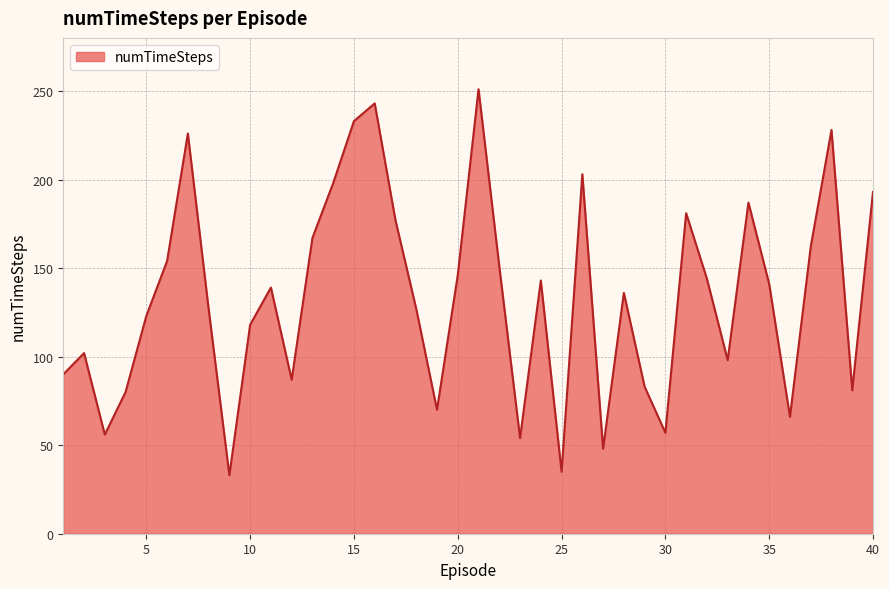

What is the difference between the maximum and minimum values?

218